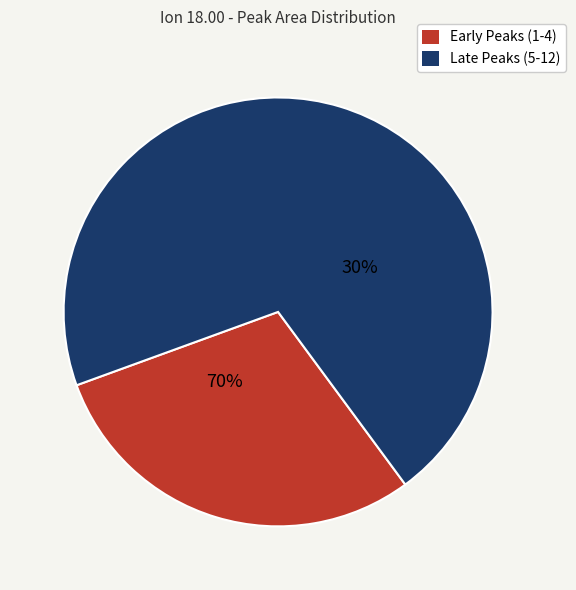

Does Peak 3 represent more than half of the total?

No